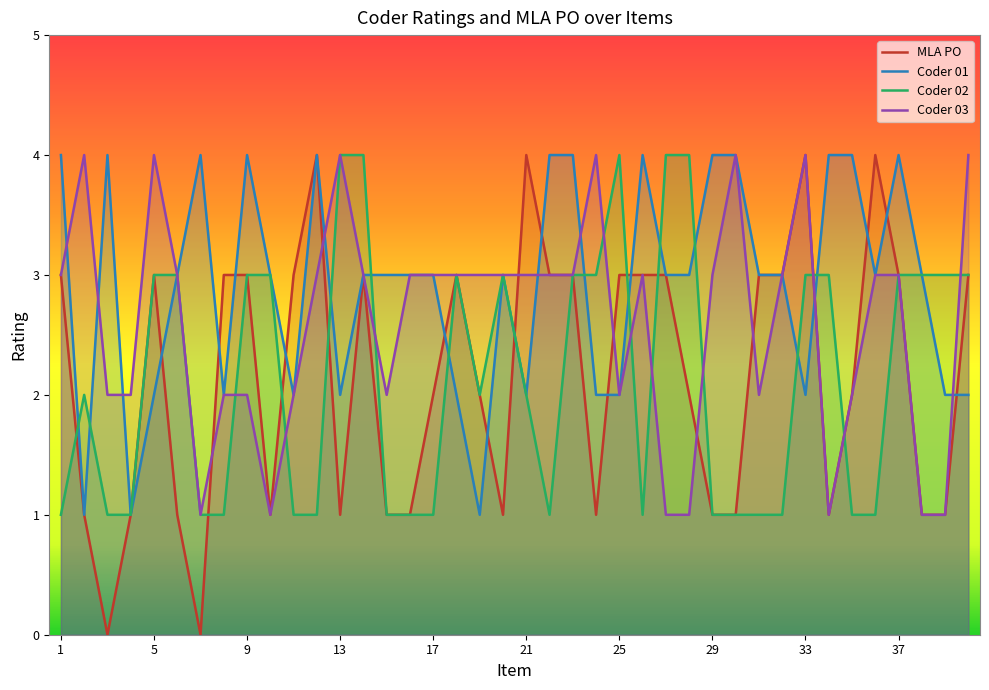

Rank the series by their maximum value, from highest to lowest.

MLA PO, Coder 01, Coder 02, Coder 03